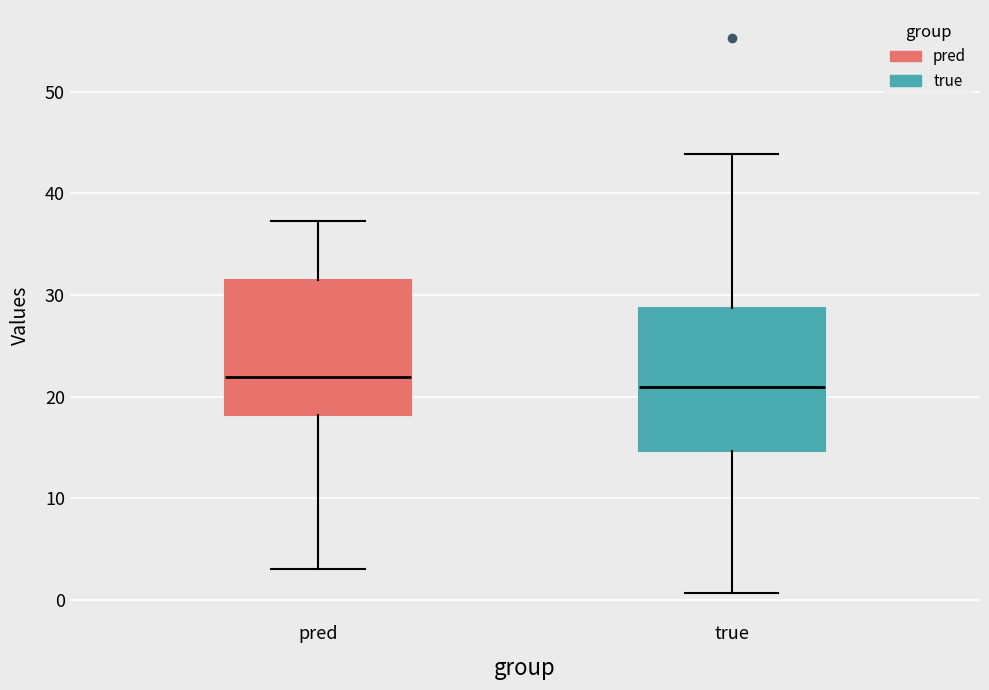

Reading left to right, transcribe this box plot: for each box, give where its median line is, the range the box spans, and where its two whiskers end, as read against the y-axis. The values are not printed on the chart, so give them approximately, as read against the axis.

pred: median 22, box 18 to 31, whiskers 3 to 37
true: median 21, box 15 to 29, whiskers 1 to 44